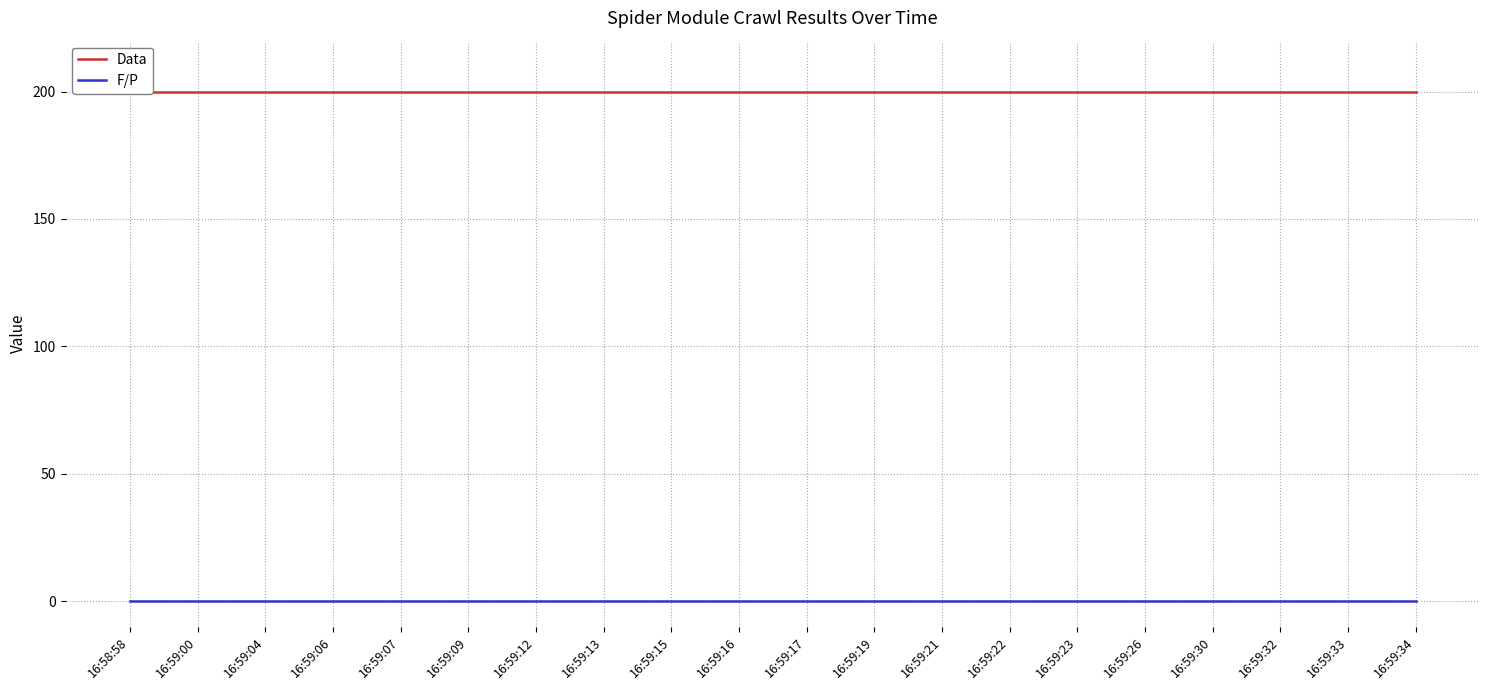

At which category is the sum across all series the highest?

16:58:58